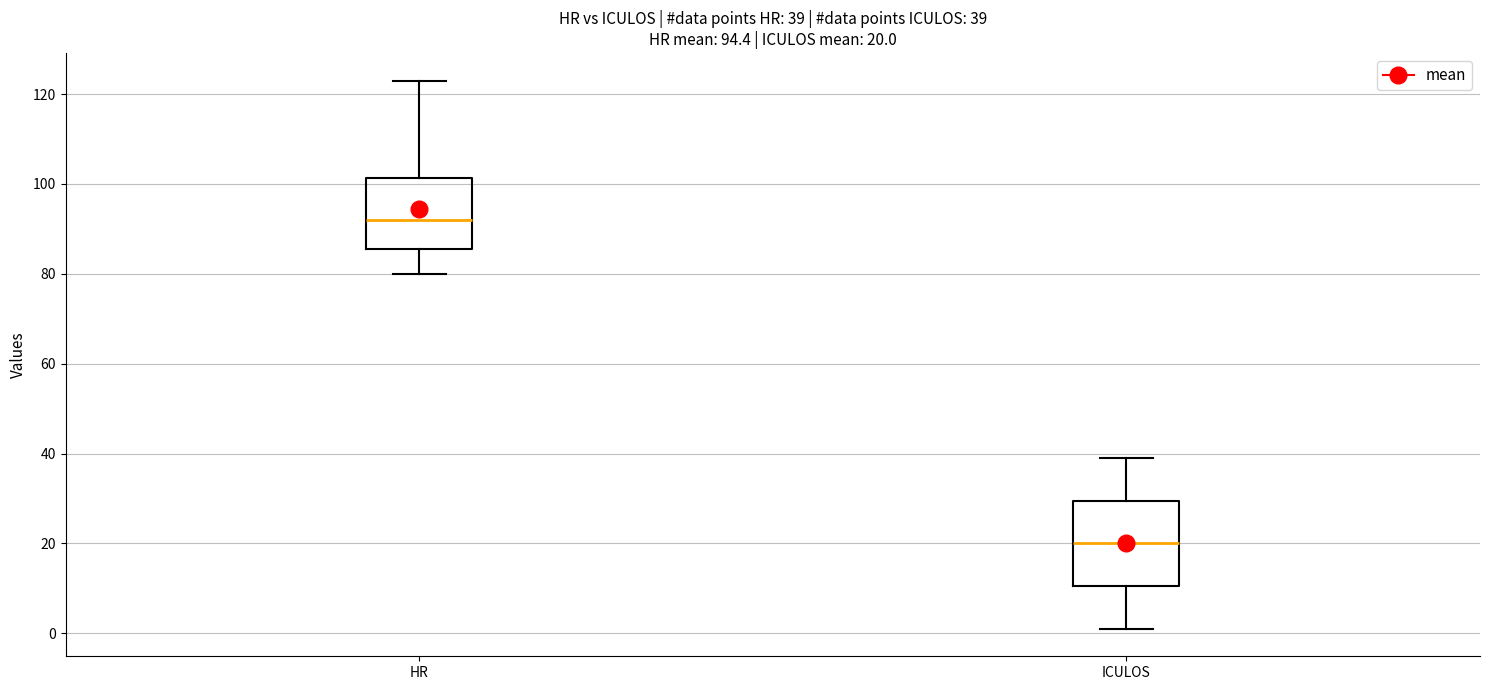

Which box's median line is the lowest?

ICULOS